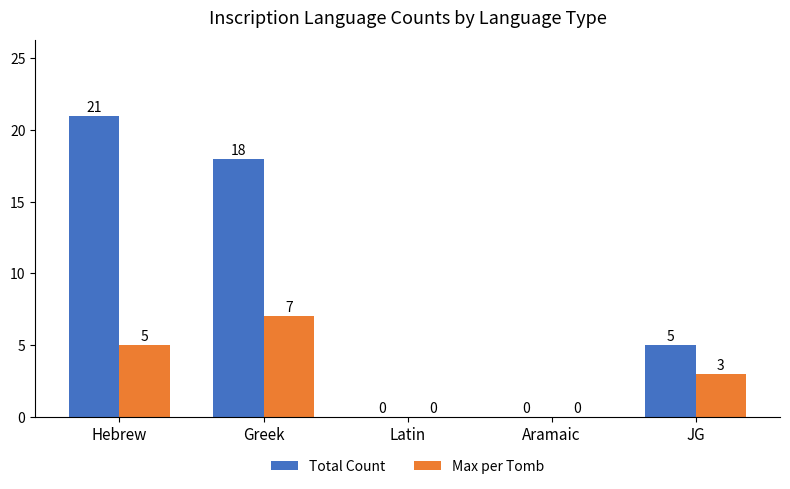

Reading right to left, what are all the values shown in this chart?

Total Count: JG=5	Aramaic=0	Latin=0	Greek=18	Hebrew=21
Max per Tomb: JG=3	Aramaic=0	Latin=0	Greek=7	Hebrew=5